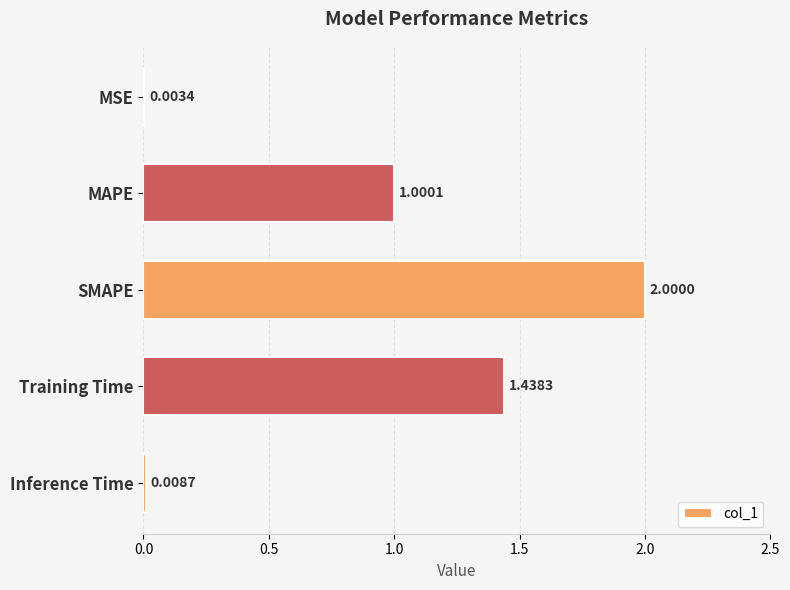

Count the number of data series in this chart.

1